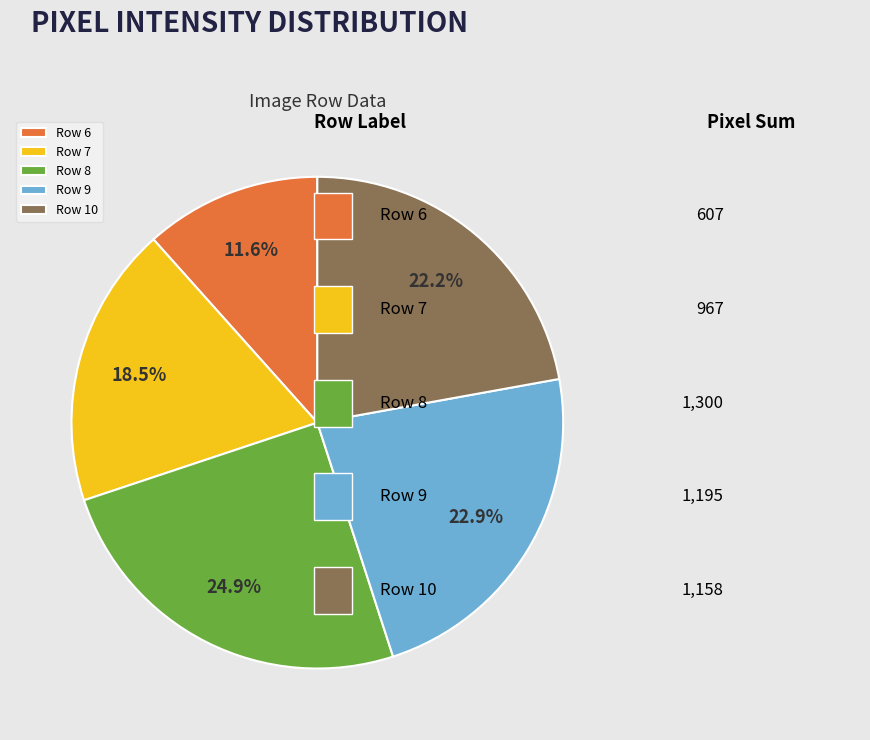

What is the largest slice in the pie chart?

Row 8